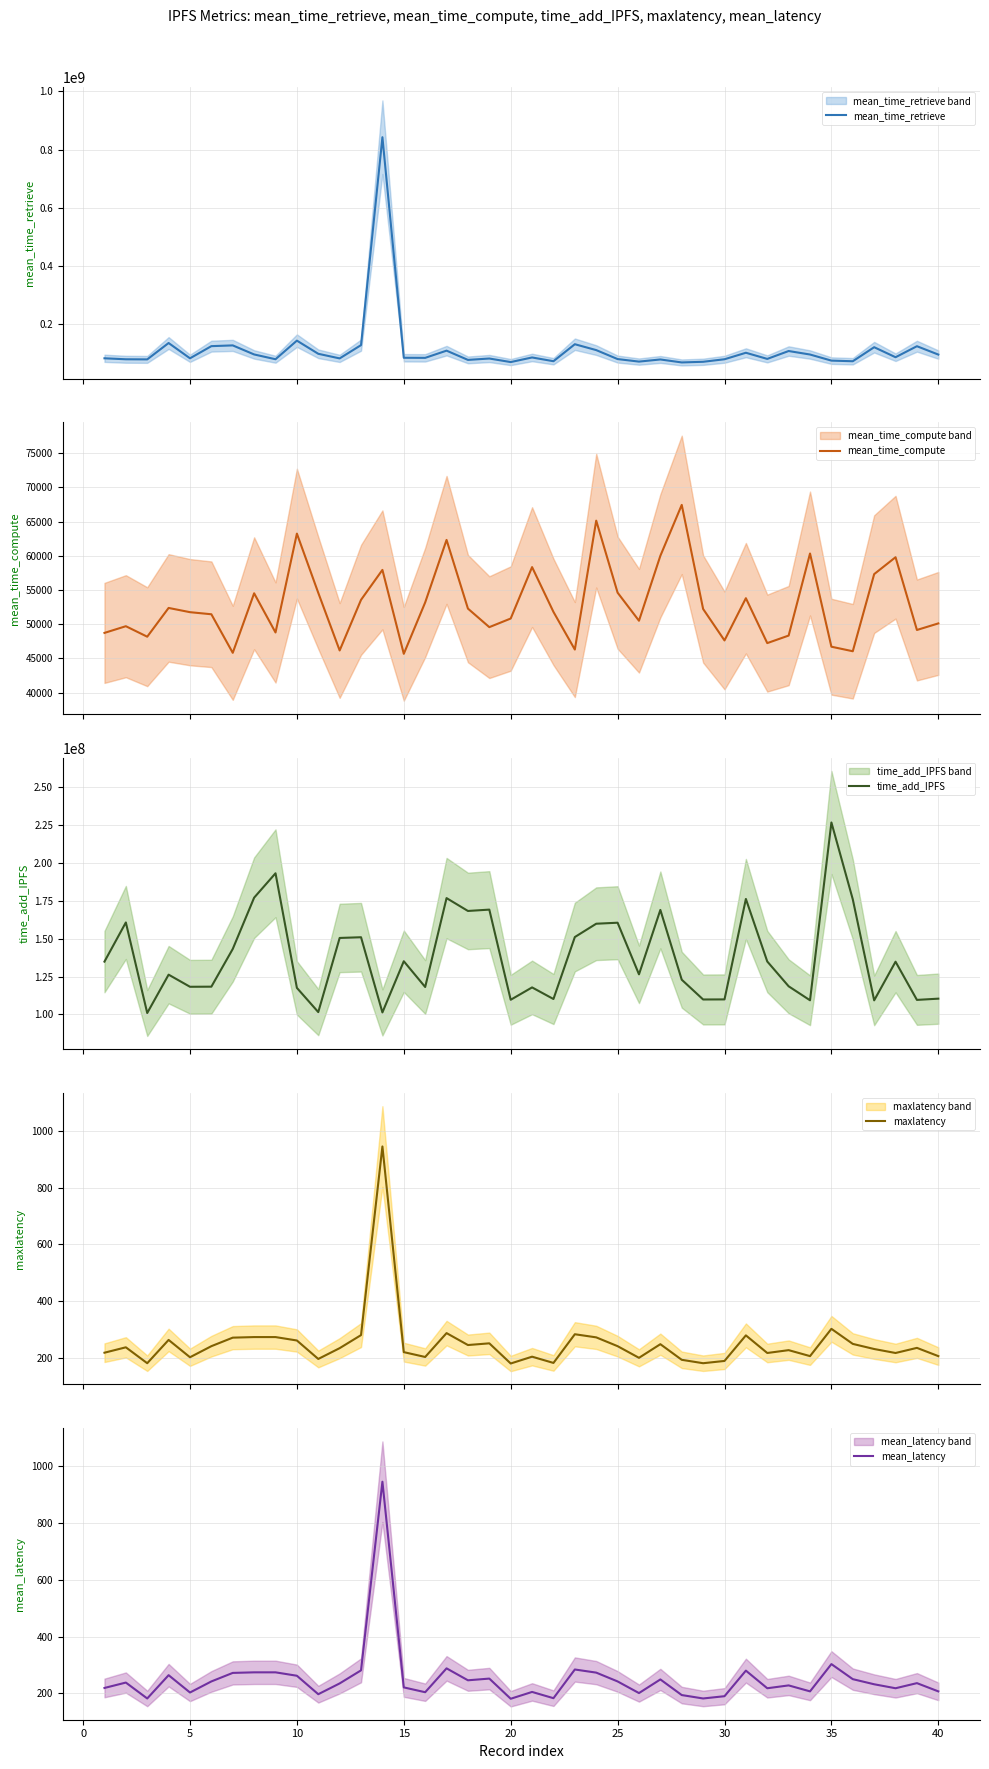

Reading left to right, transcribe all the data shown in this chart.

mean_time_retrieve: 83056156	79683302	79273150	135515698	83032314	124754384	127355061	96244713	79834974	143705788	98512184	82670744	128344054	842337014	84864591	84554748	109285812	77535878	82265523	70101054	85916521	73015248	131377907	111183938	80374622	71707848	79037567	68824792	71079794	79740353	102049075	80970854	108008049	96015735	75100529	72921517	121132259	86704140	124560679	95851961
mean_time_compute: 48735	49712	48178	52381	51762	51457	45823	54523	48797	63242	54587	46168	53566	57940	45678	53184	62322	52285	49575	50835	58348	51803	46301	65138	54615	50511	60001	67439	52230	47633	53804	47243	48344	60335	46716	46053	57323	59793	49162	50119
time_add_IPFS: 134824601	160642252	100932406	126216623	118226132	118296367	143166135	176994488	193075715	117493900	101524125	150429154	150894420	101318602	135069085	118079544	176703638	168228411	169114116	109653728	117807368	110157574	151024660	159809269	160474523	126429912	168914123	122888878	109844474	109898858	176142623	134902959	118547580	109318039	226590036	175899299	109274919	134762913	109570254	110388511
maxlatency: 219	238	182	264	203	242	272	274	274	262	197	235	281	945	221	204	288	246	252	181	205	183	284	273	242	201	249	194	182	190	280	218	228	207	303	250	232	218	236	207
mean_latency: 219	238	182	264	203	242	272	274	274	262	197	235	281	945	221	204	288	246	252	181	205	183	284	273	242	201	249	194	182	190	280	218	228	207	303	250	232	218	236	207